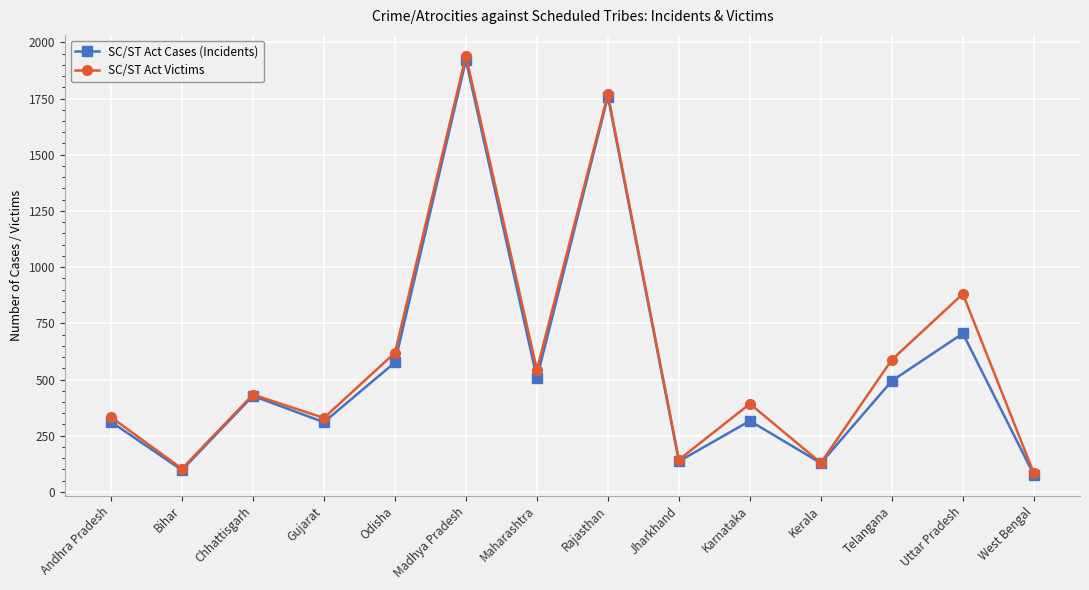

Which category has the lowest value across all series?

West Bengal